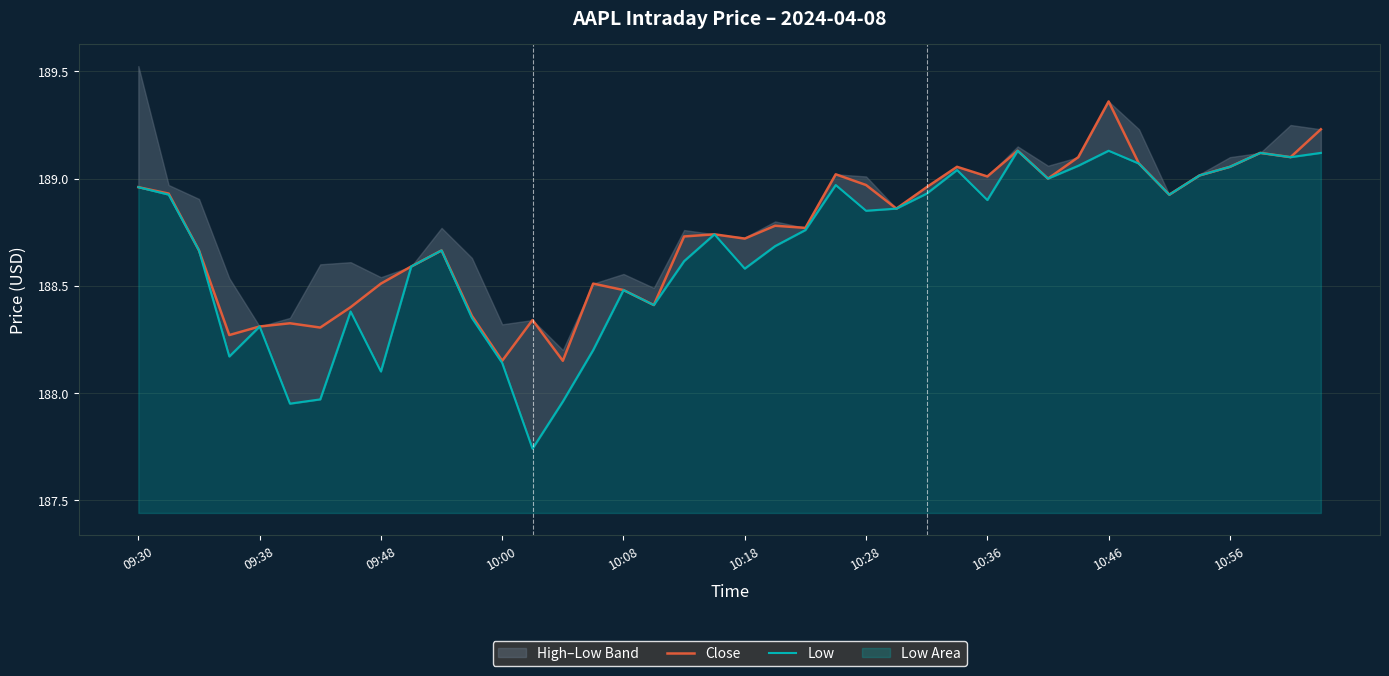

The value of Close at 10:46 is 299.3. True or false?

False